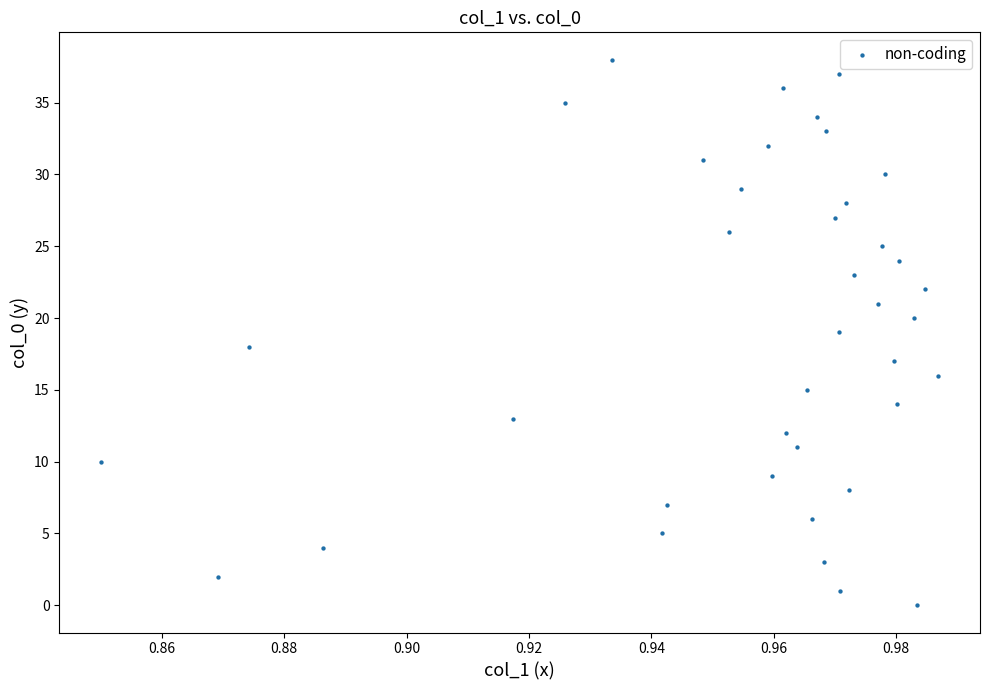

How many points are shown in the scatter plot?

39